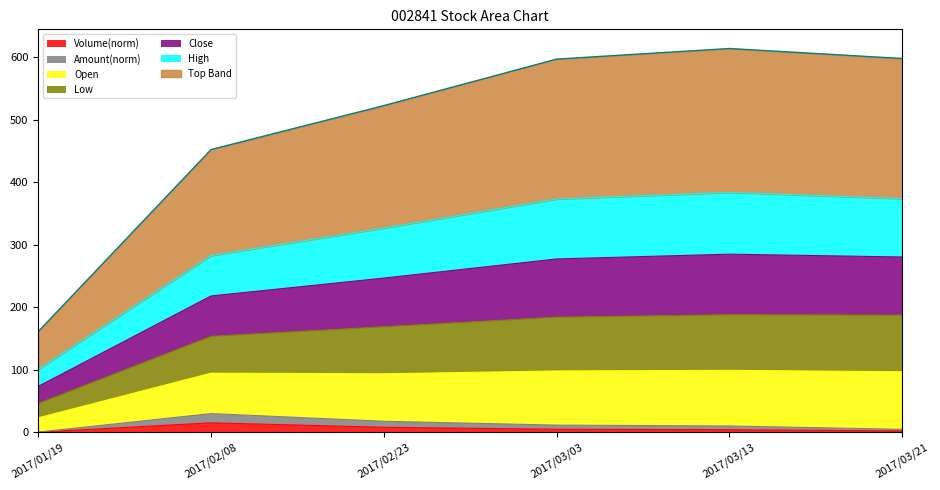

Is the value of Open at 2017/02/23 greater than the value of High at 2017/02/08?

No